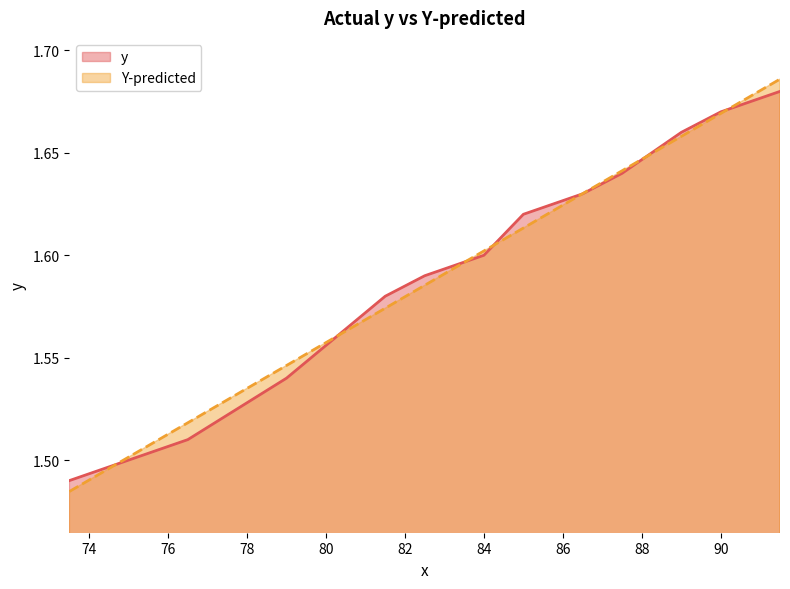

Where is y nearest to the value 1?

73.5